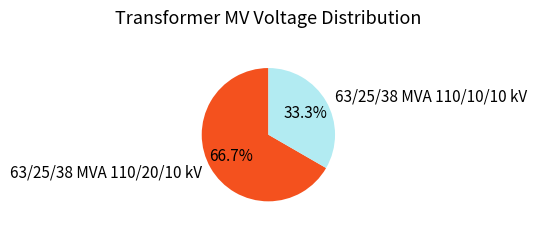

The 63/25/38 MVA 110/10/10 kV slice represents 25% of the pie. True or false?

False